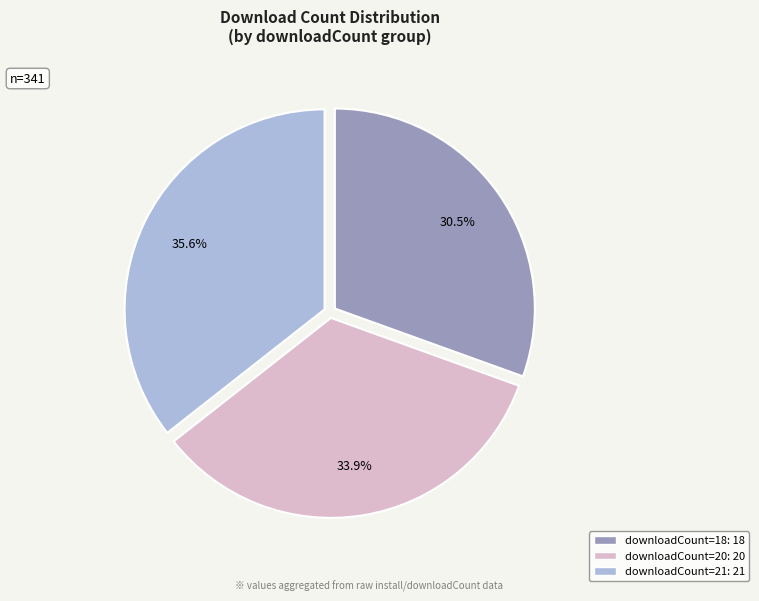

Does any single category account for the majority?

No